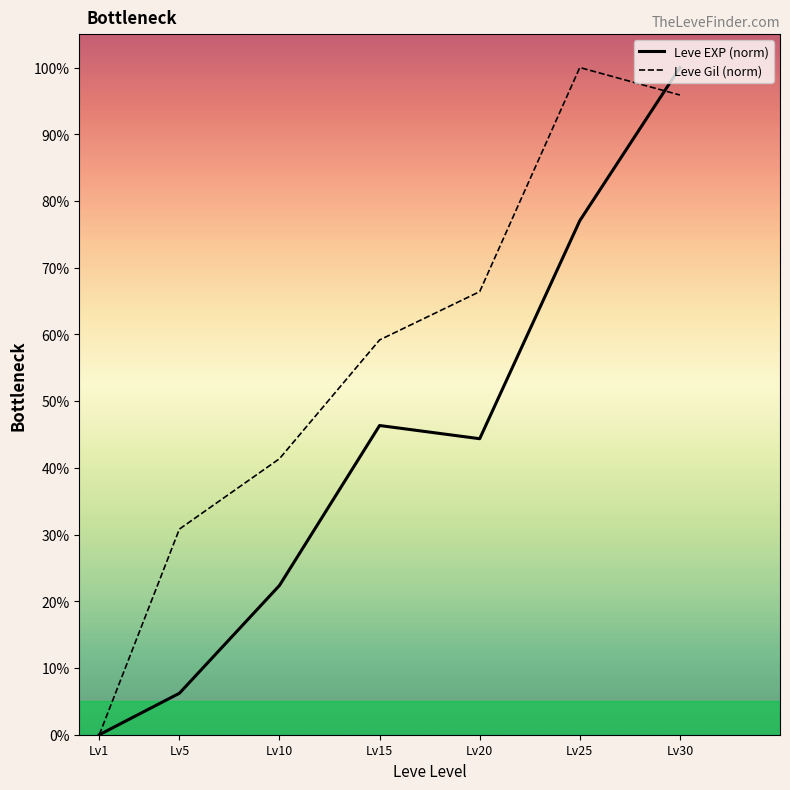

What is the difference between the highest and lowest values at Lv10?

19.0